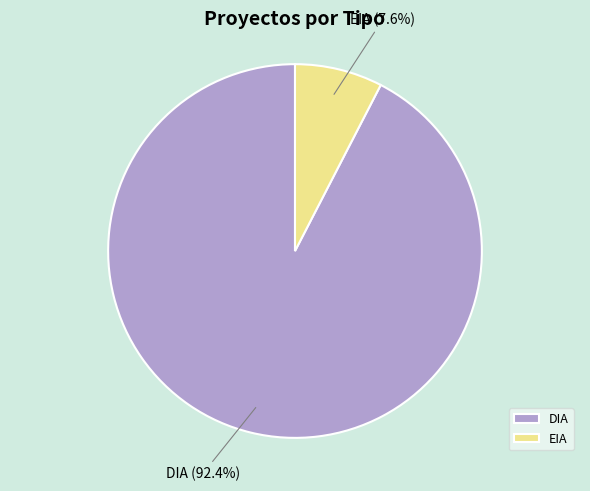

Which slice is the smallest?

EIA